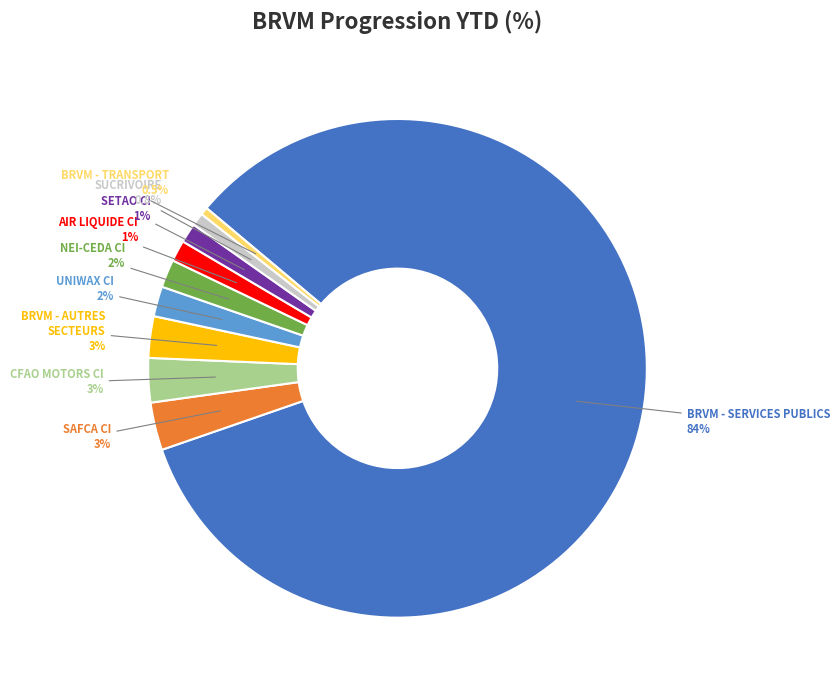

Count the number of slices in the pie.

10